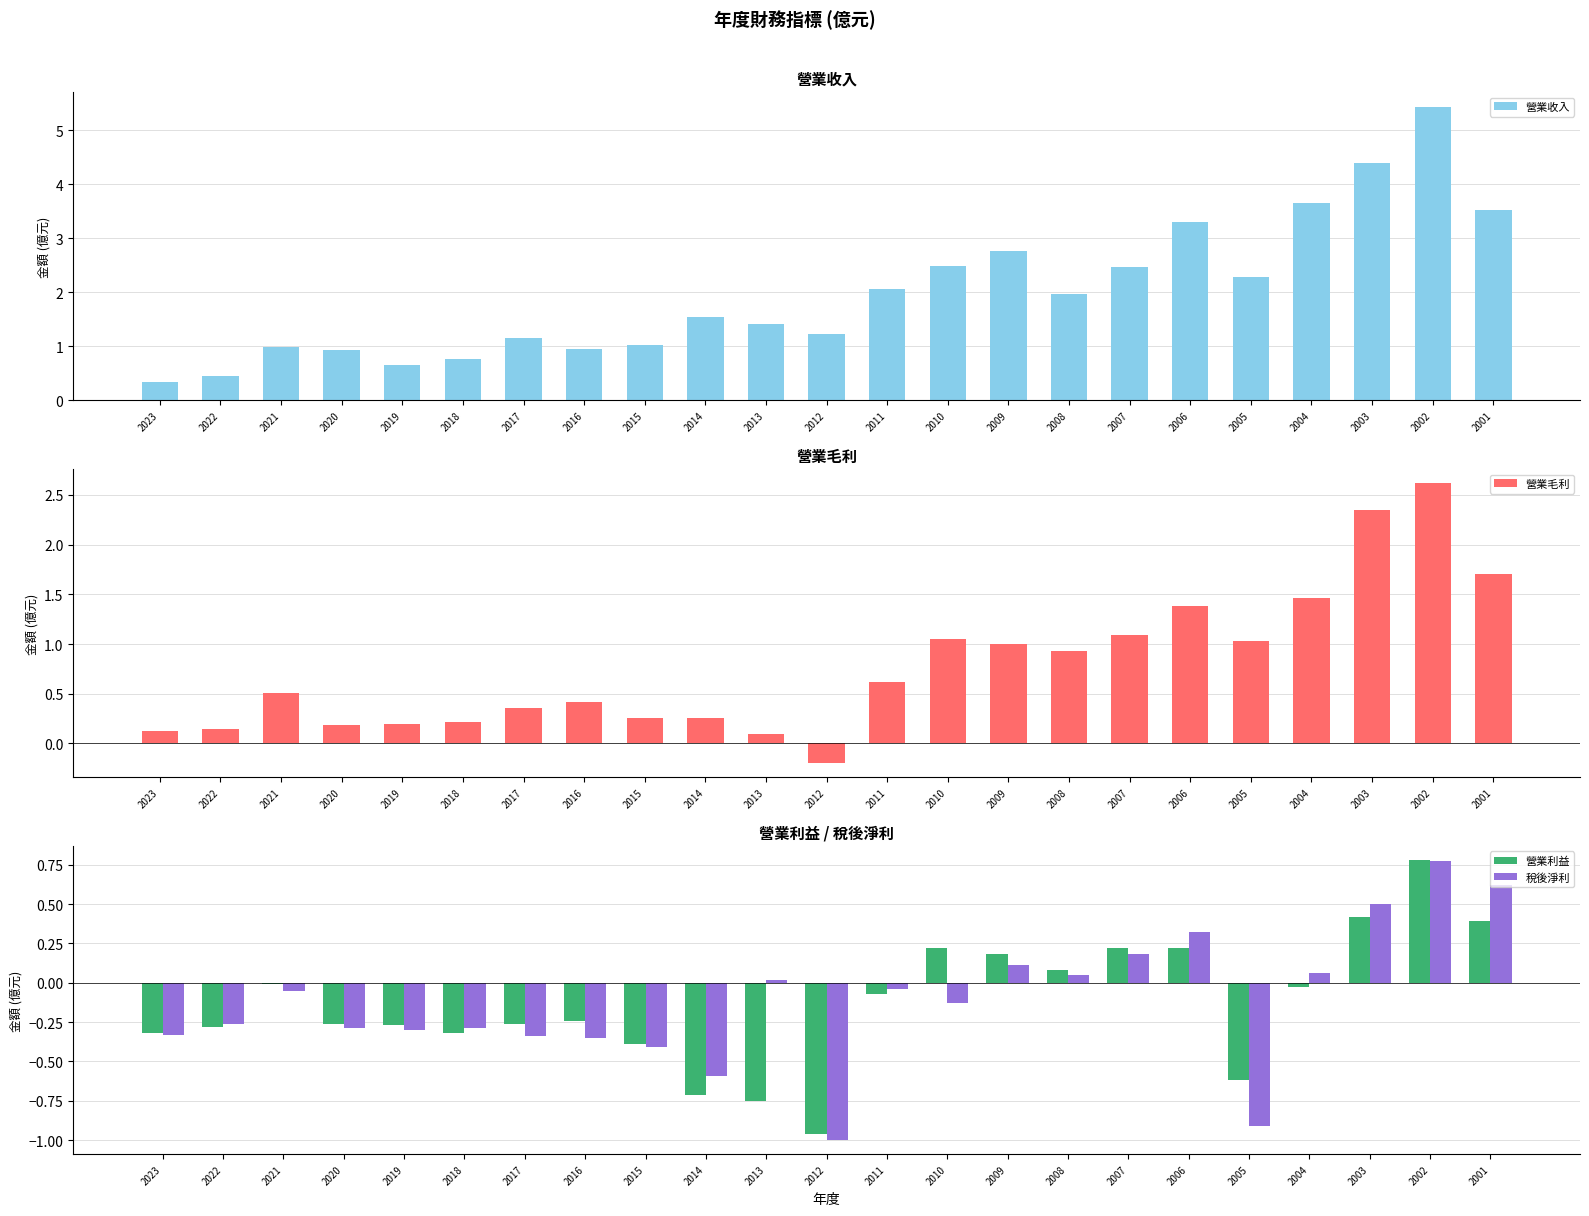

What value does the 營業收入 series have at 2016?

0.9